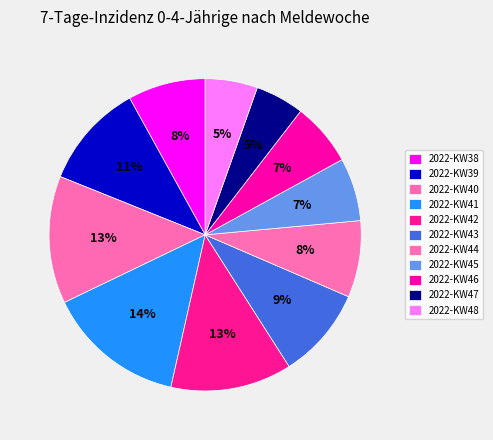

Which has a higher value, 2022-KW42 or 2022-KW45?

2022-KW42